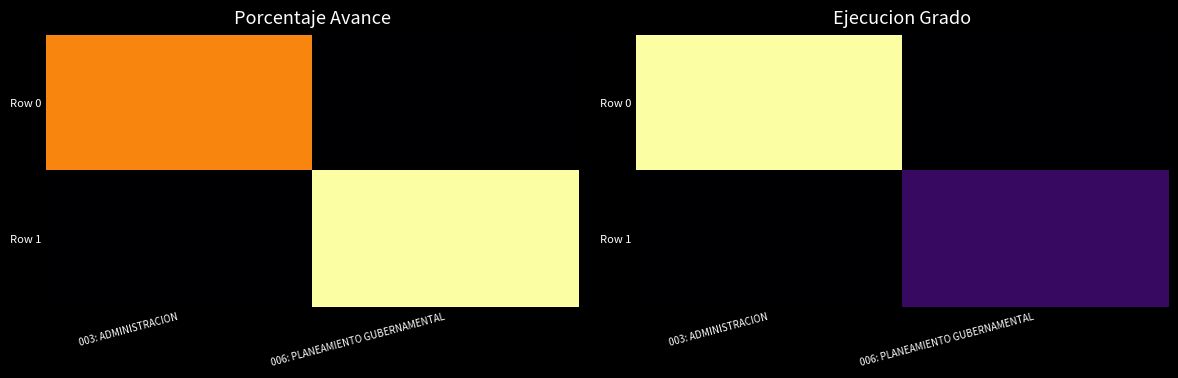

Rank the categories by Row 1 value from lowest to highest.

003: ADMINISTRACION, 006: PLANEAMIENTO GUBERNAMENTAL